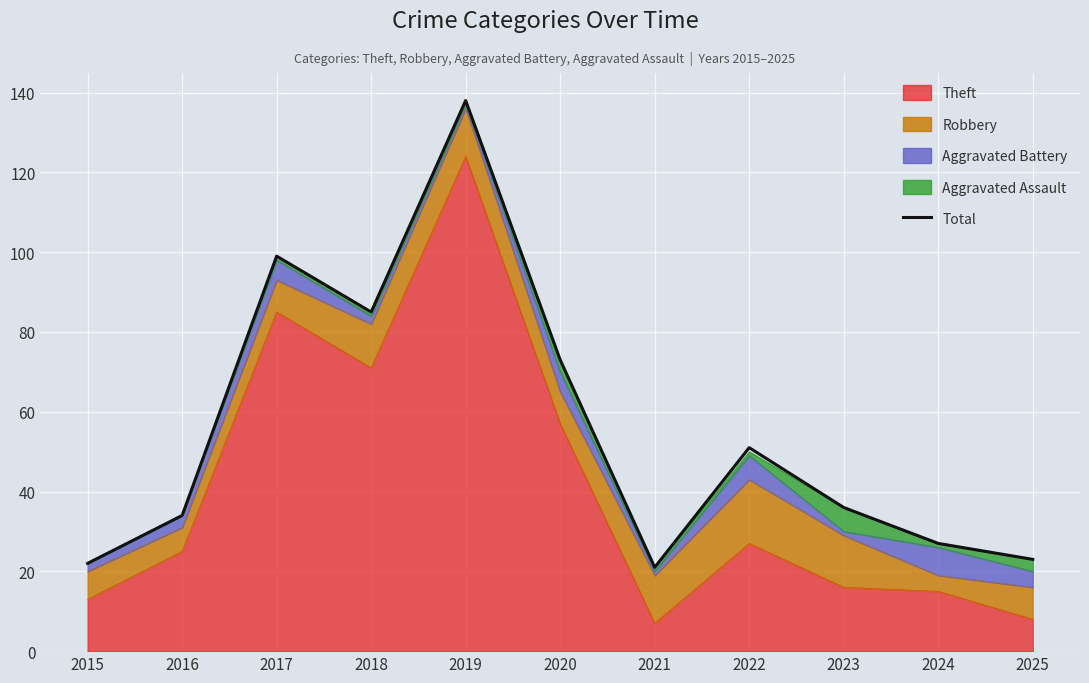

List the labels in order of value, smallest first.

2021, 2015, 2025, 2024, 2016, 2023, 2022, 2020, 2018, 2017, 2019